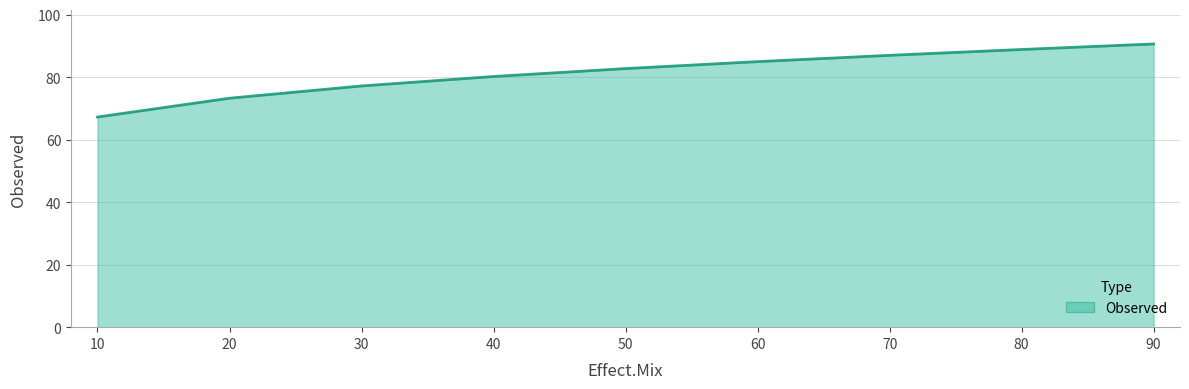

How many distinct data groups are displayed?

1